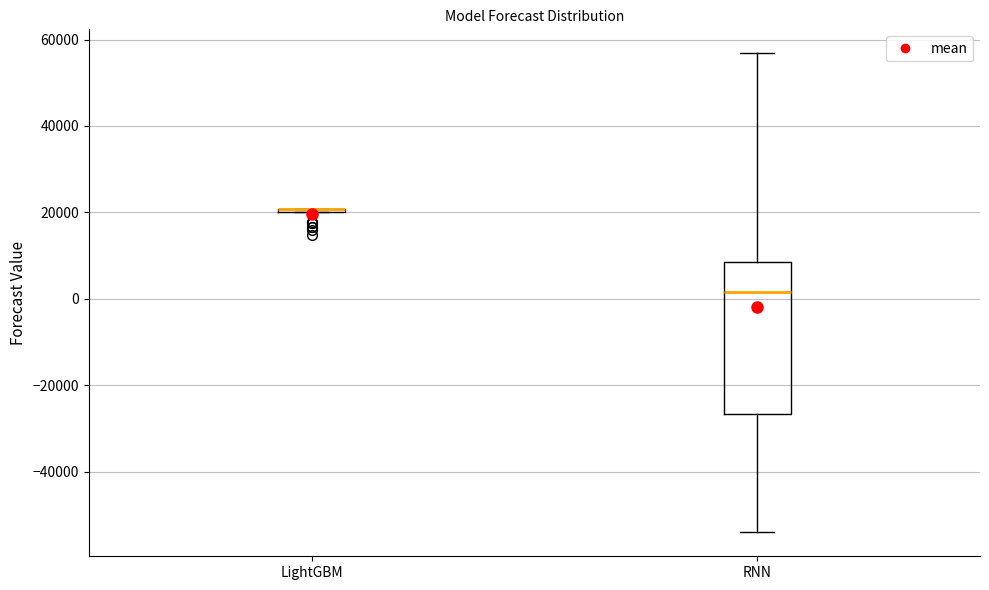

Which box is the tallest, from its lower edge to its upper edge?

RNN